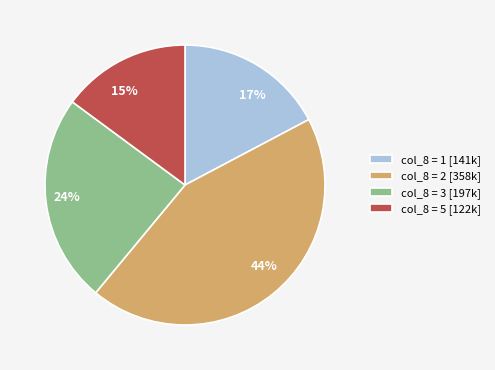

What percentage is the 15% slice, to the nearest percent?

15%